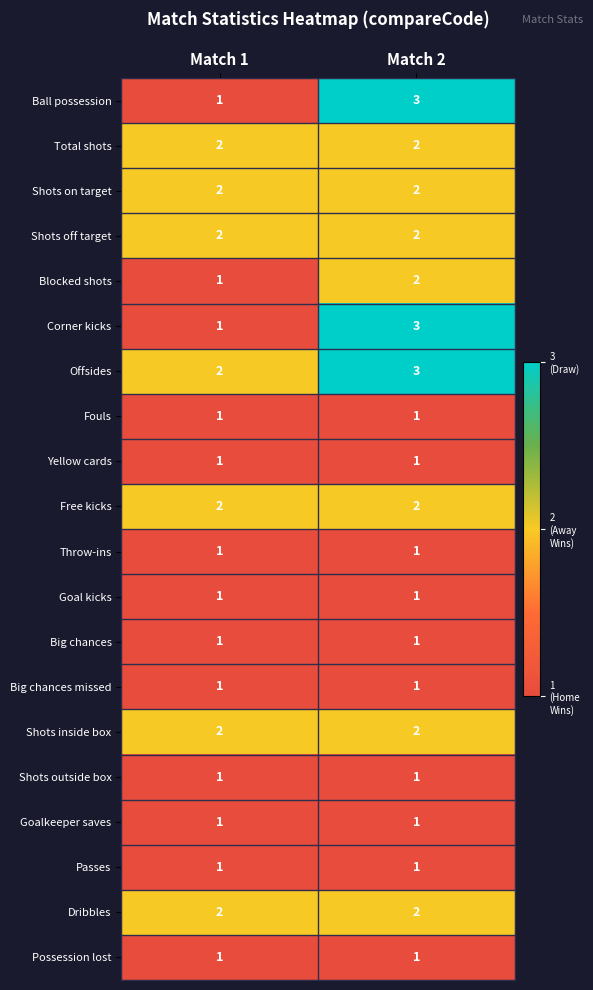

At which category is the sum across all series the highest?

Match 2